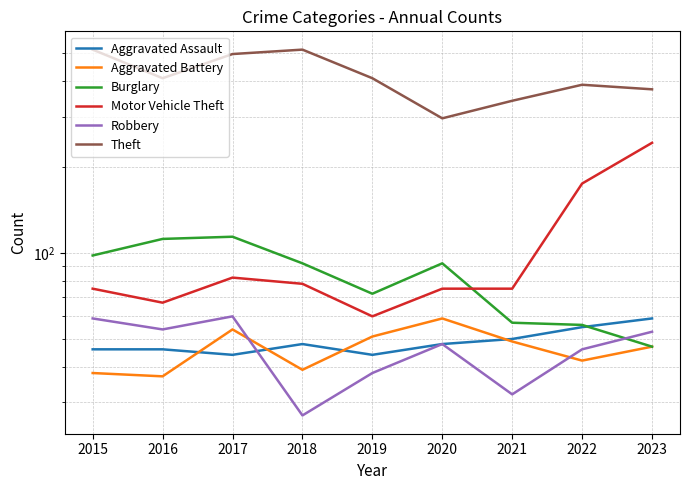

Does the chart have visible grid lines?

Yes